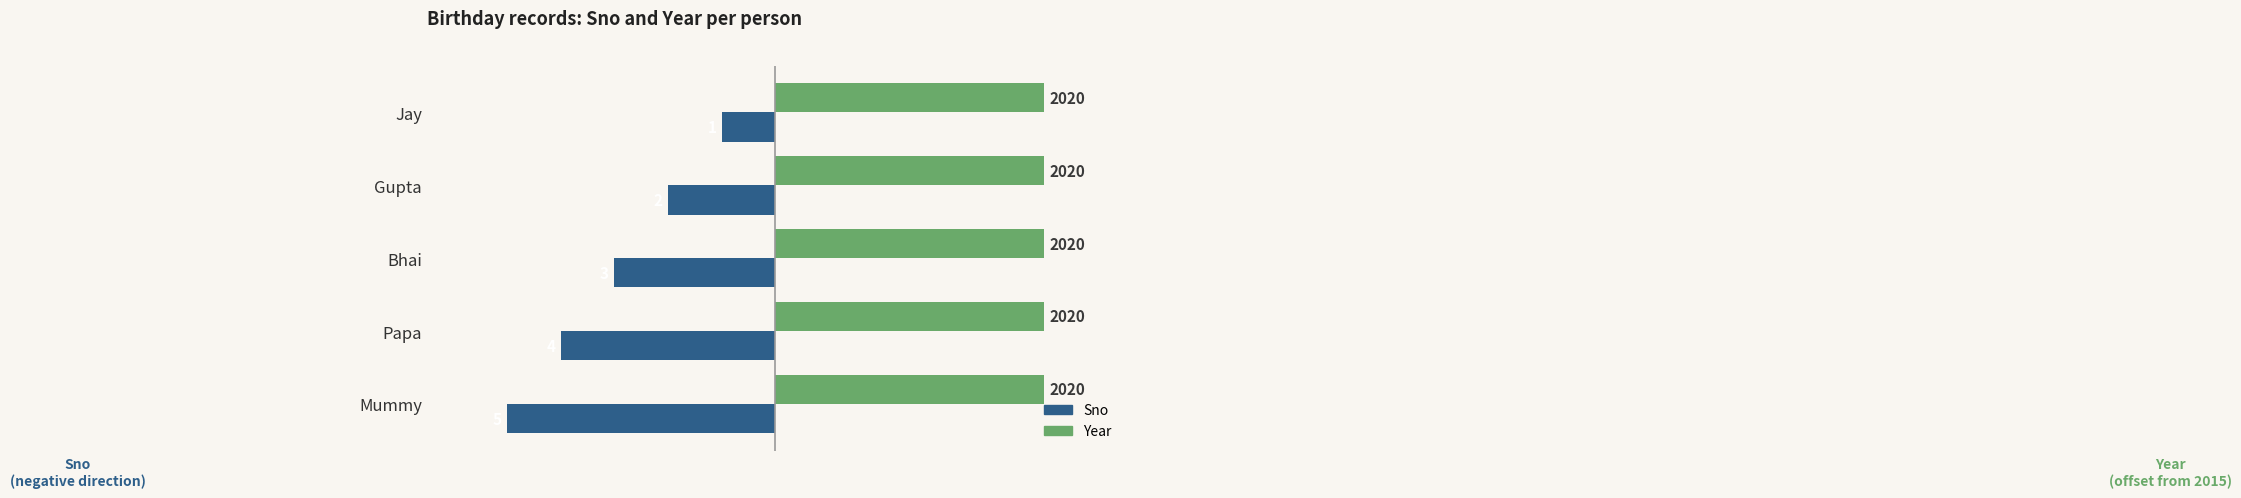

Count the number of categories in the chart.

5